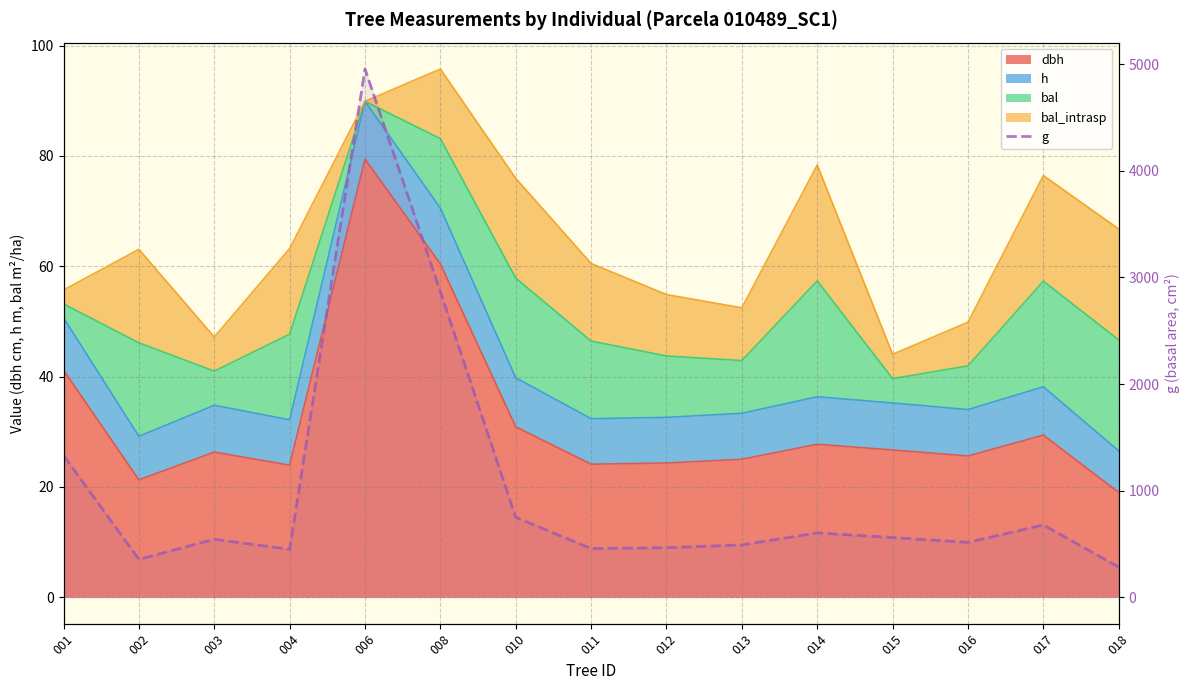

At which label is the value closest to 2619?

008